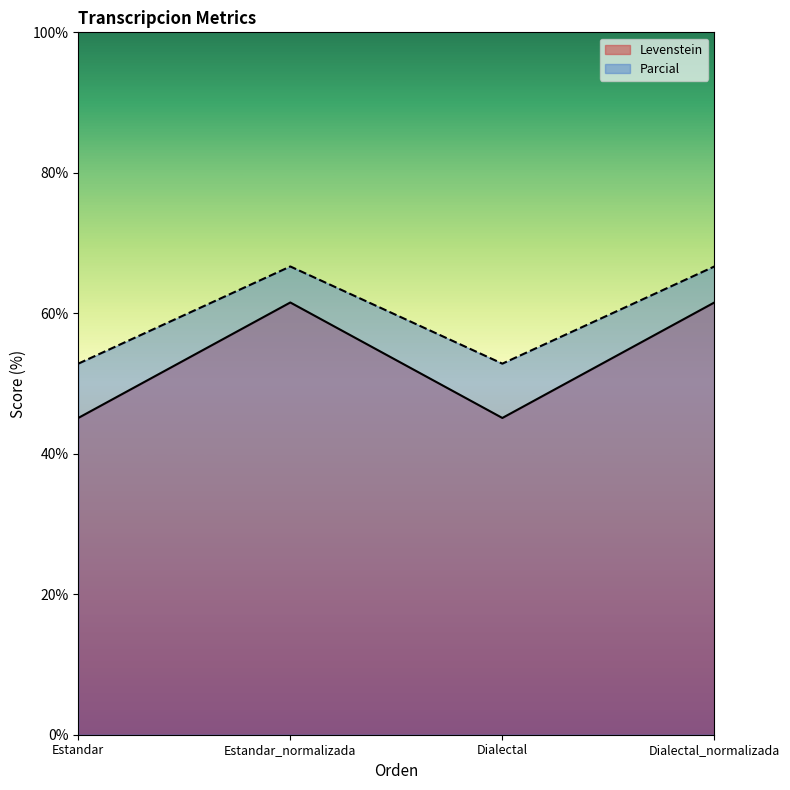

What is the average value of the Parcial series?

59.7